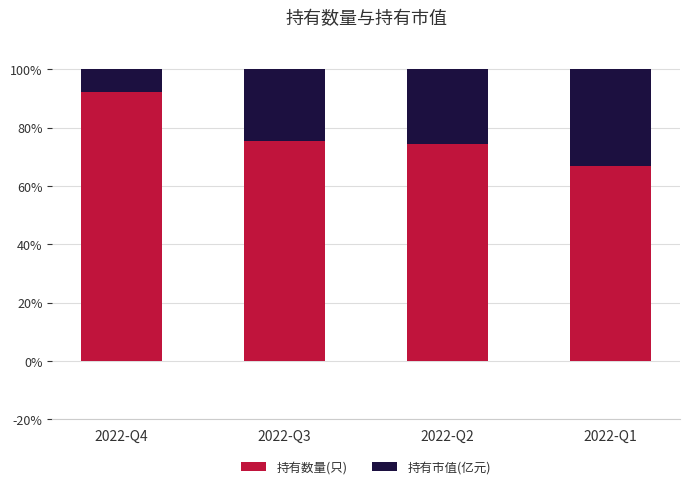

Reading right to left, what are the values for 持有数量(只)?

67.0	74.4	75.3	92.3